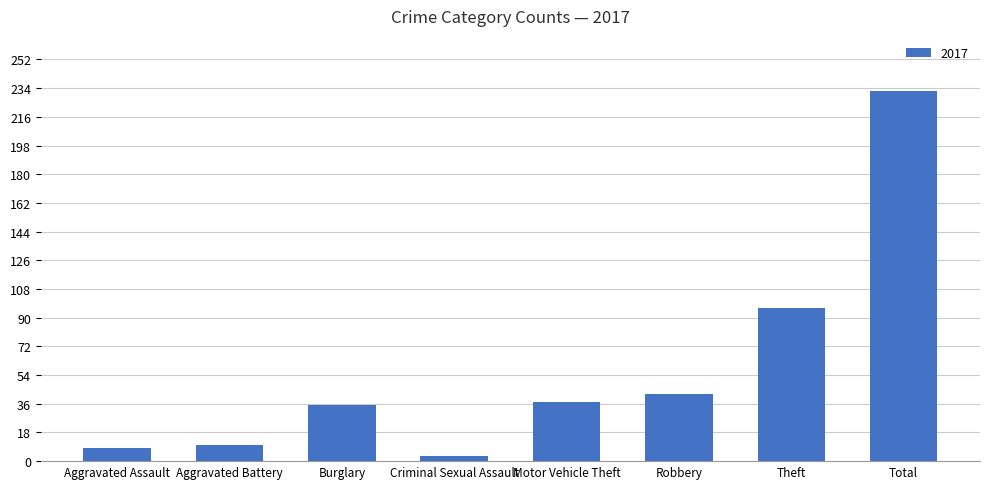

What is the sum of the values at Total and Burglary?

267